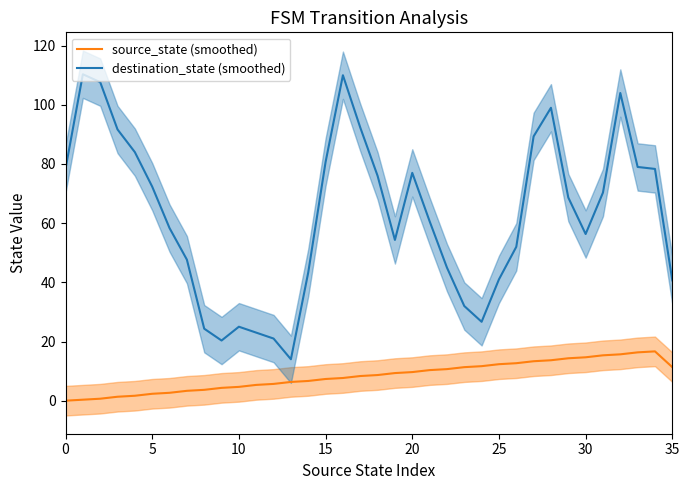

True or false: source_state (smoothed) has a value of 1.0 at 20.

False